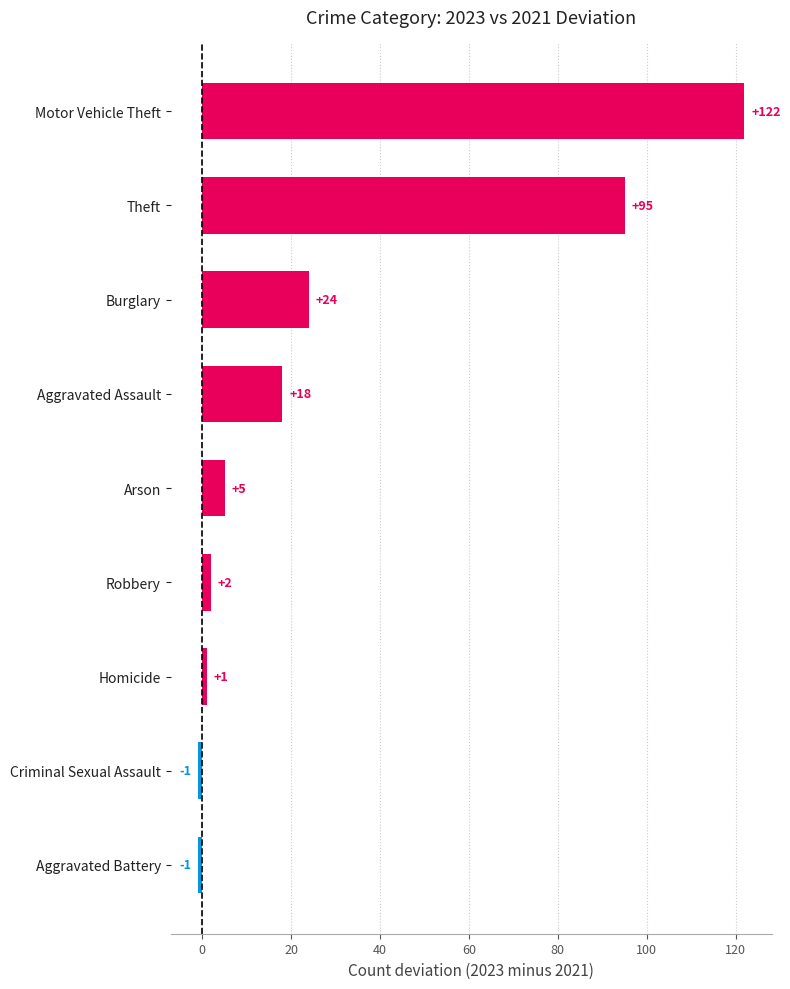

The chart shows a value of 122 at Motor Vehicle Theft. True or false?

True